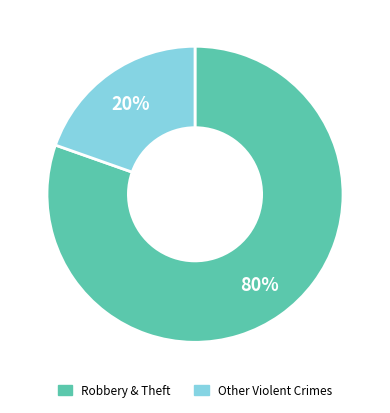

To the nearest percent, what is the average slice percentage?

50%